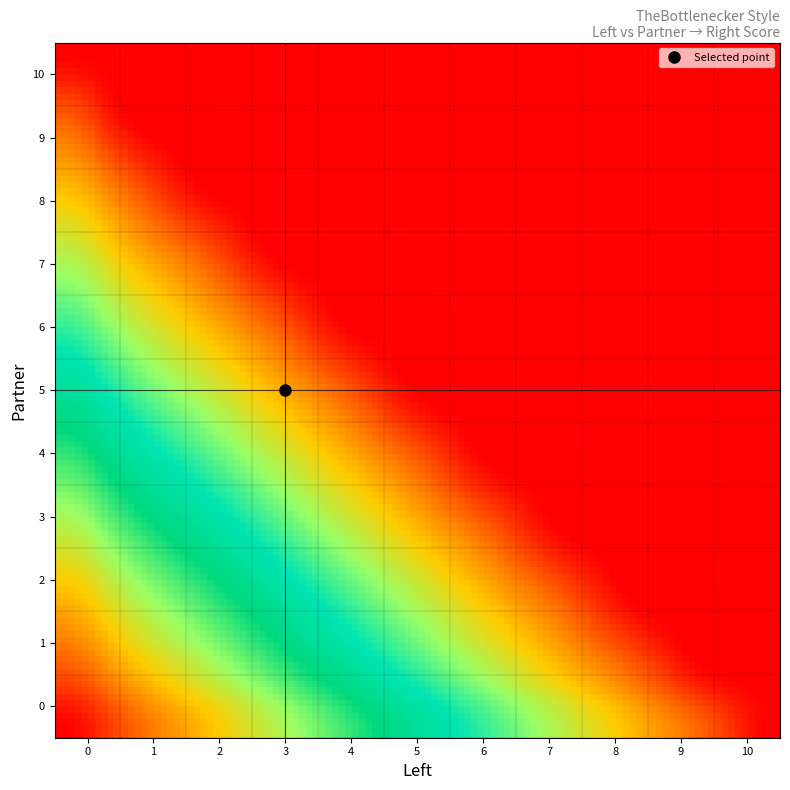

How many categories are shown in the chart?

11